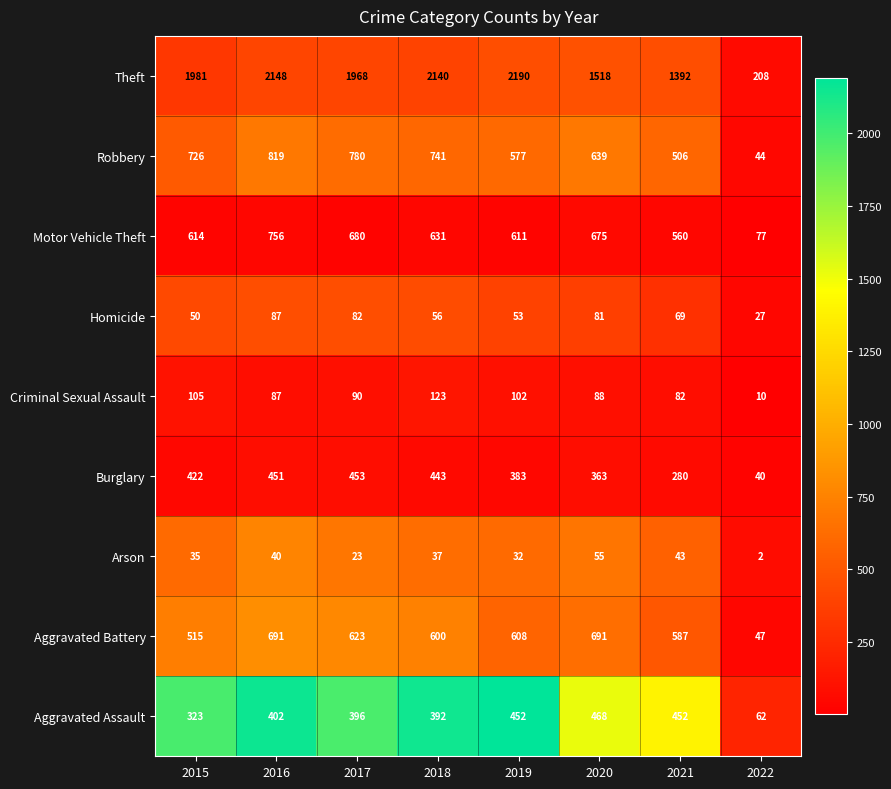

Which category has the lowest value across all series?

2022